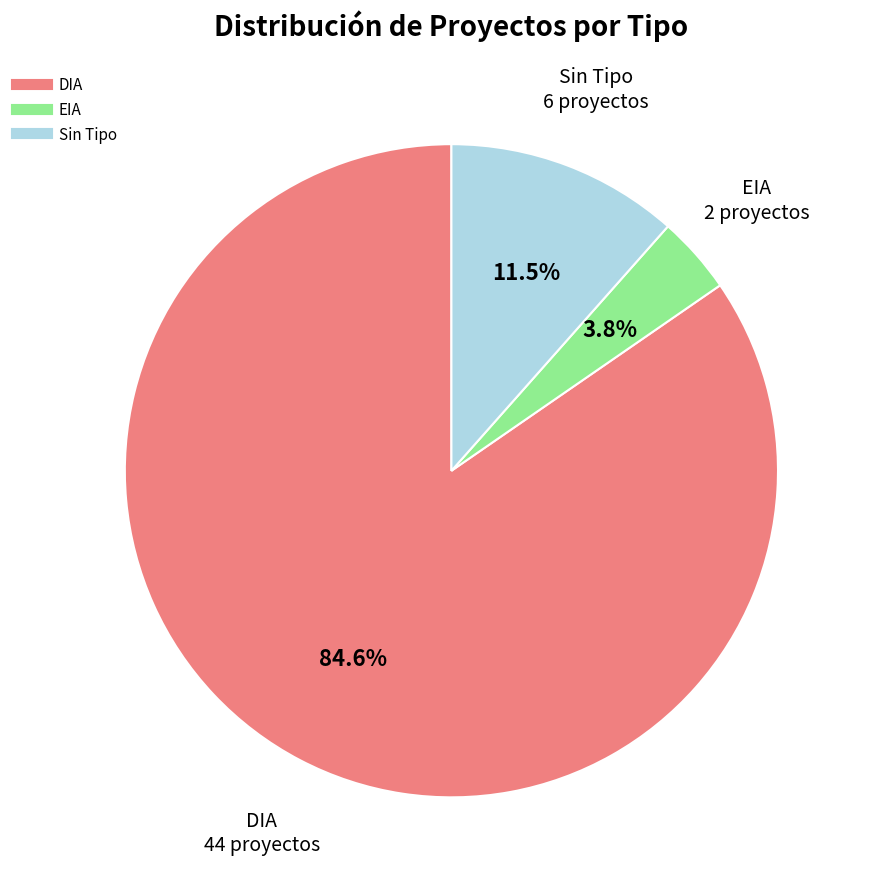

How many slices are in this pie chart?

3